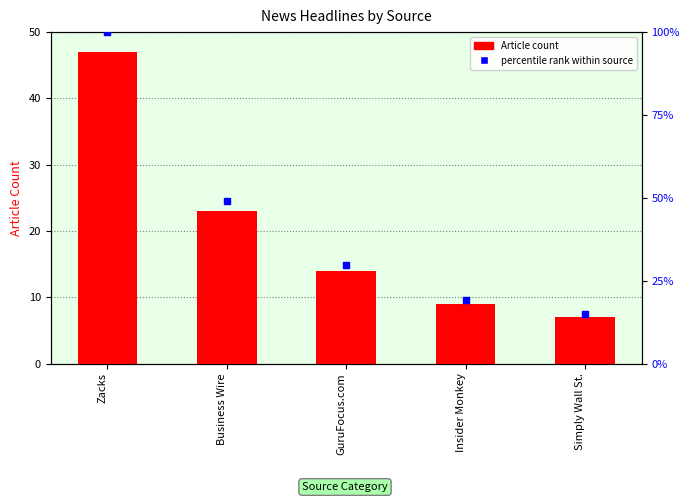

Which series has the largest total across all categories?

percentile rank within source